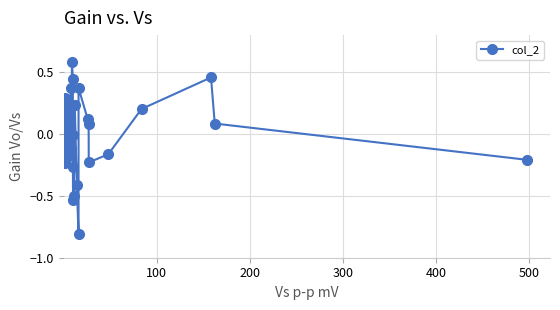

What is the difference between the maximum and minimum values?

1.4